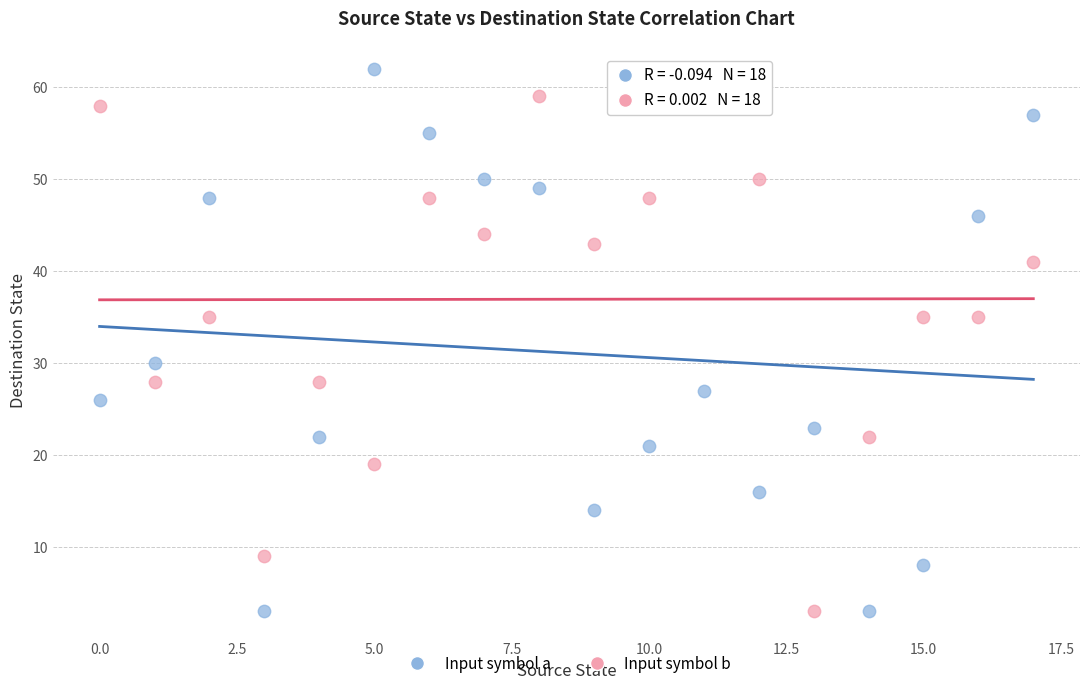

Which series has the widest spread of Y values?

Input symbol a